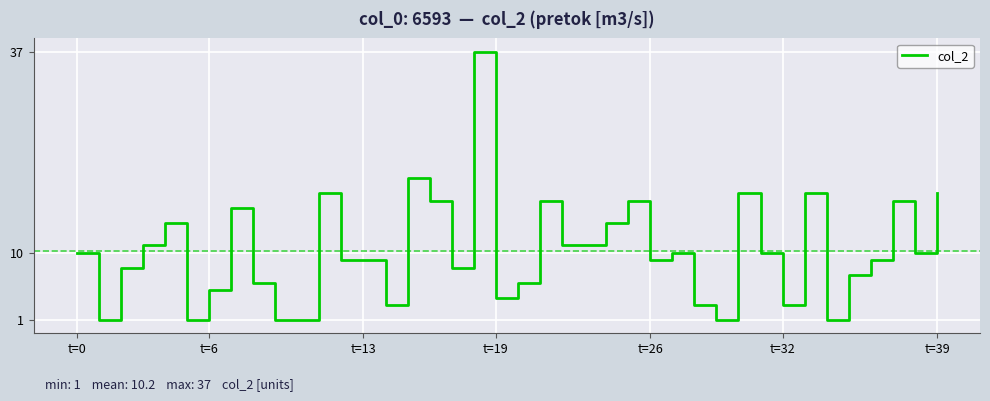

What is the greatest value displayed?

37